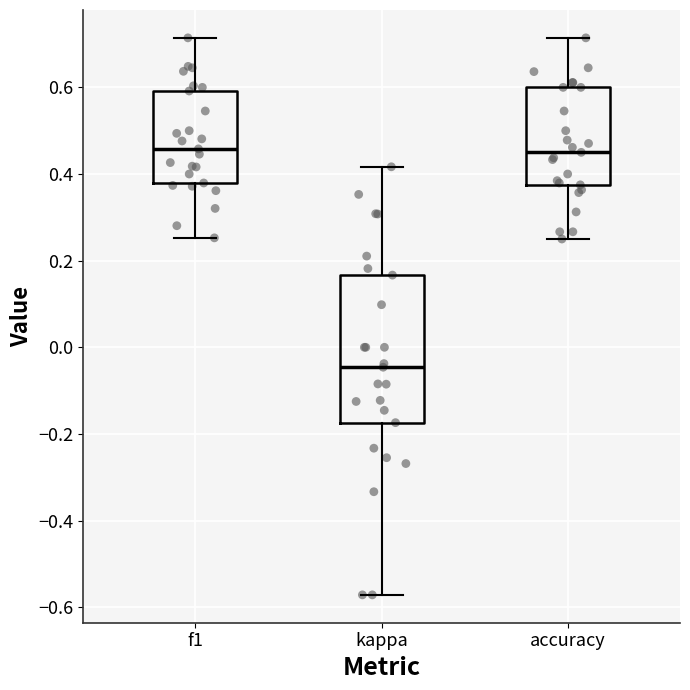

Reading left to right, transcribe this box plot: for each box, give where its median line is, the range the box spans, and where its two whiskers end, as read against the y-axis. The values are not printed on the chart, so give them approximately, as read against the axis.

f1: median 0.46, box 0.38 to 0.60, whiskers 0.26 to 0.72
kappa: median -0.04, box -0.18 to 0.16, whiskers -0.58 to 0.42
accuracy: median 0.46, box 0.38 to 0.60, whiskers 0.26 to 0.72